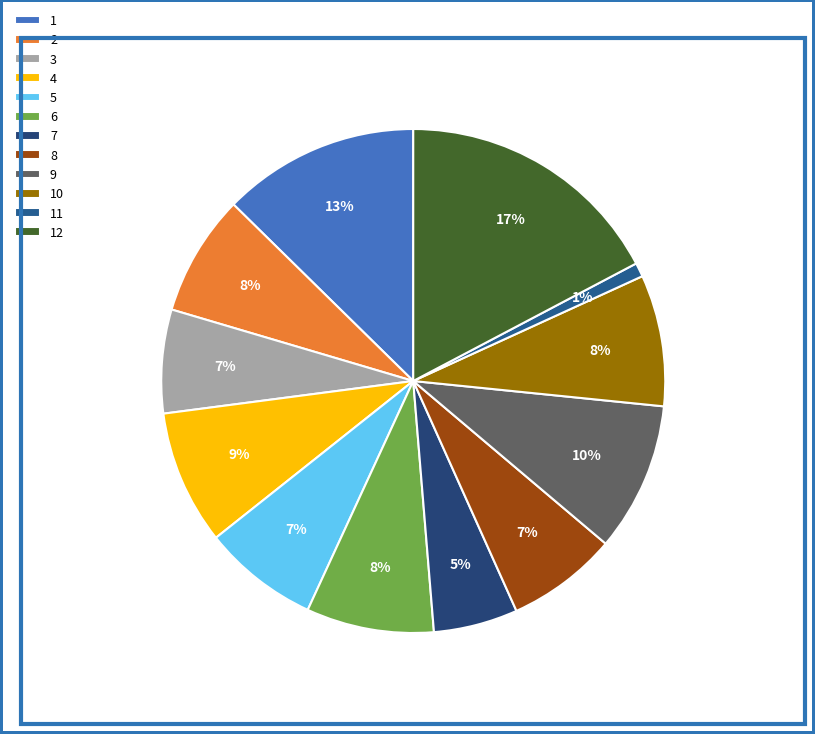

What percentage is the 6 slice, to the nearest percent?

8%